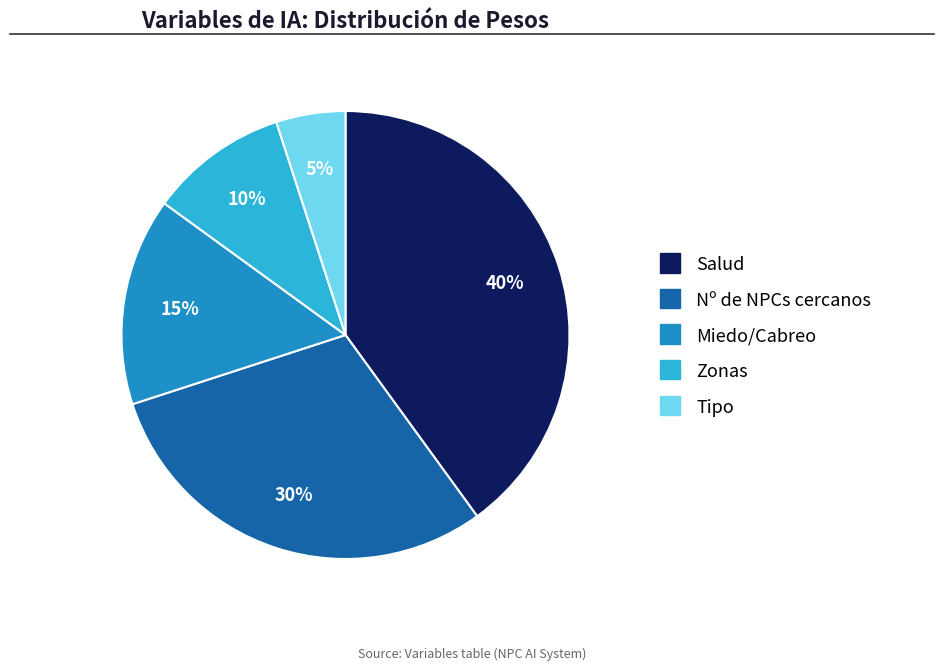

Which has a higher value, Miedo/Cabreo or Salud?

Salud